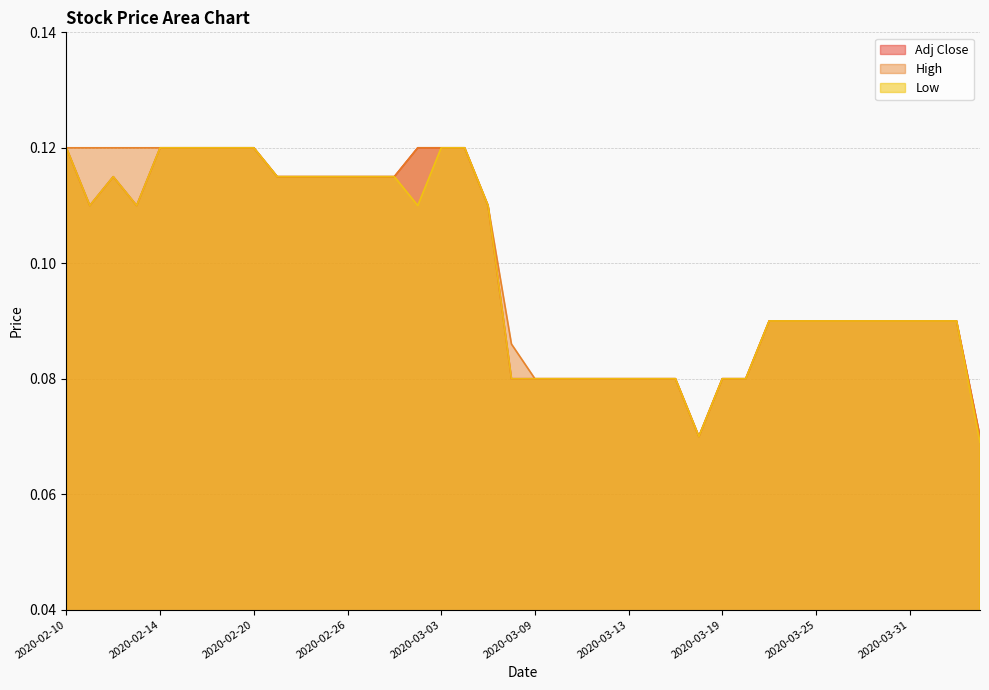

Where is the first local maximum for Adj Close?

2020-02-12